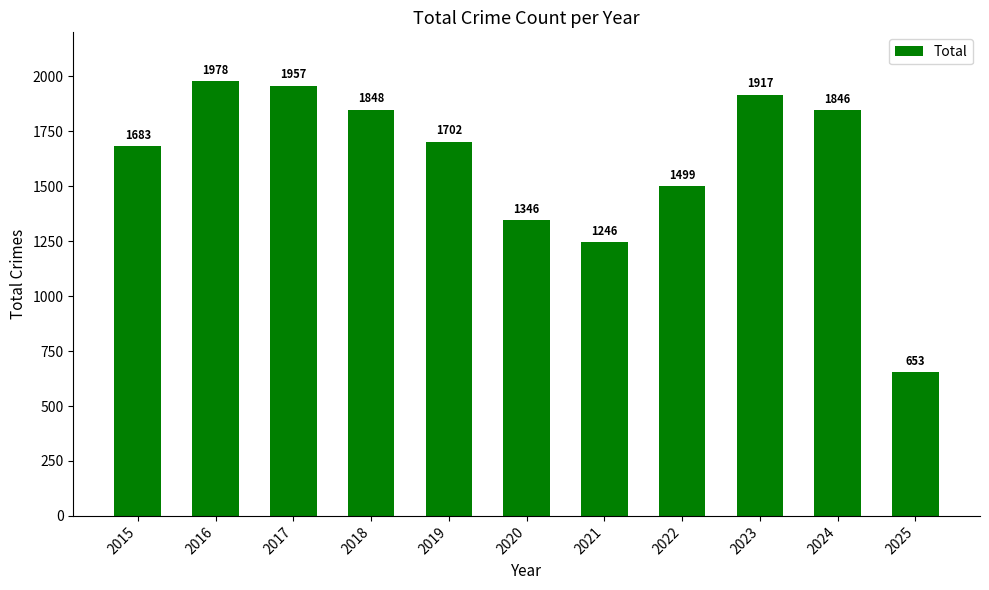

What is the ratio of the value at 2023 to the value at 2022?

1.3